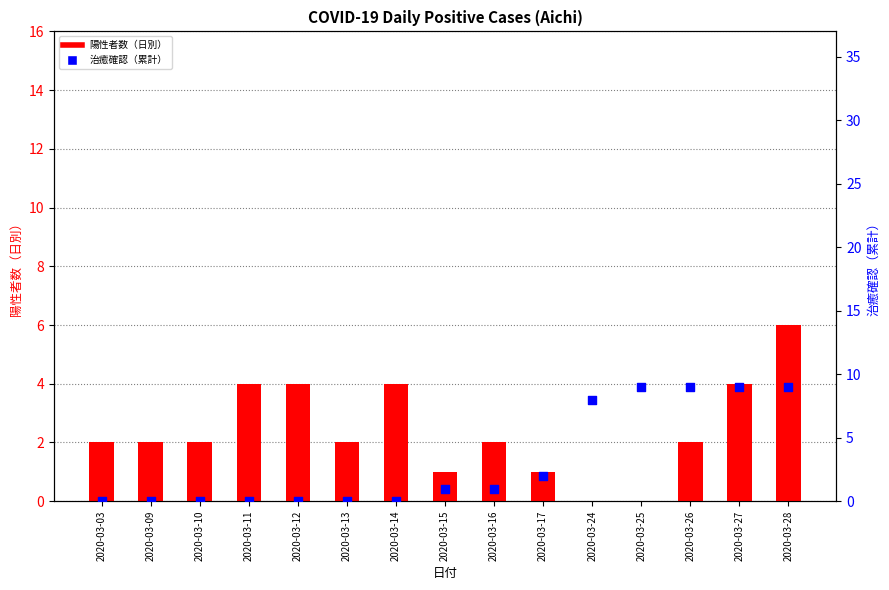

What are all the series names shown in the legend?

陽性者数（日別）, 治癒確認（退院など）（累計）